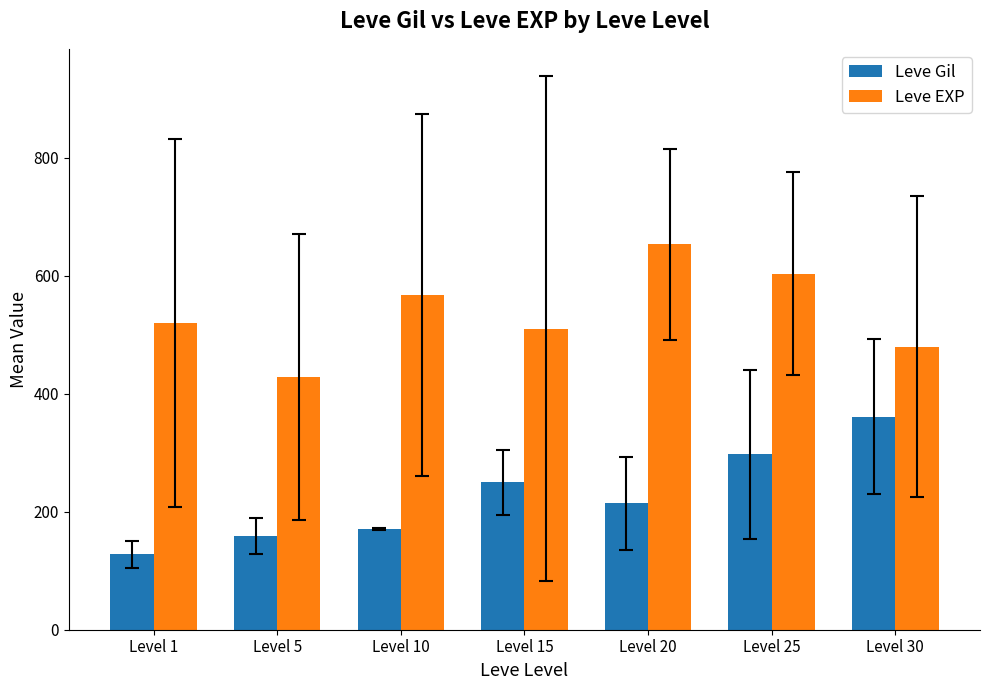

Reading left to right, transcribe all the data shown in this chart.

Leve Gil: Level 1=128.0	Level 5=159.0	Level 10=170.7	Level 15=249.7	Level 20=214.2	Level 25=297.3	Level 30=361.0
Leve EXP: Level 1=520.0	Level 5=428.3	Level 10=566.7	Level 15=510.0	Level 20=653.3	Level 25=603.3	Level 30=480.0